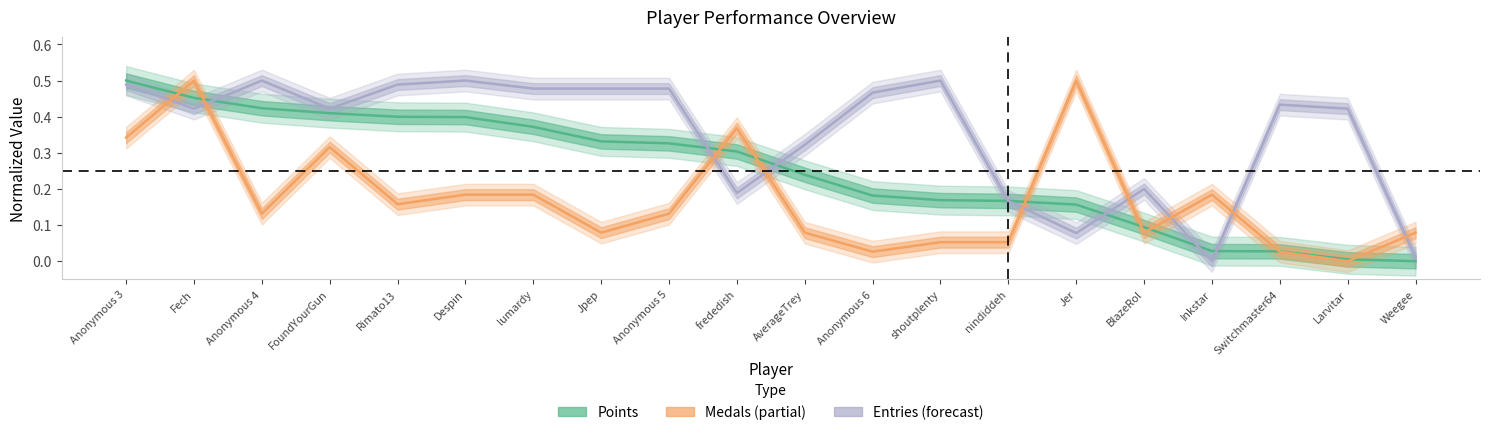

What is the label of the 15th point from the left?

Jer